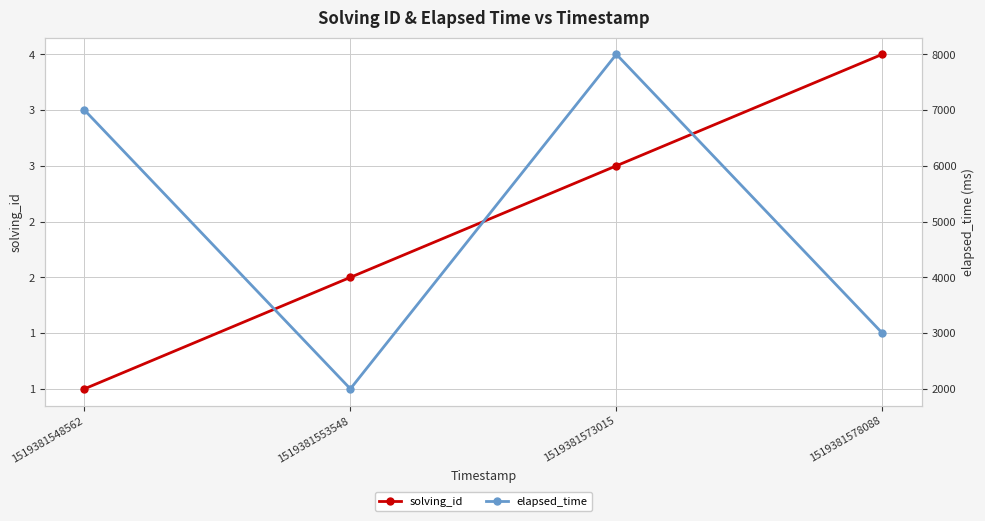

Which series changed the most between 1519381553548 and 1519381578088?

elapsed_time